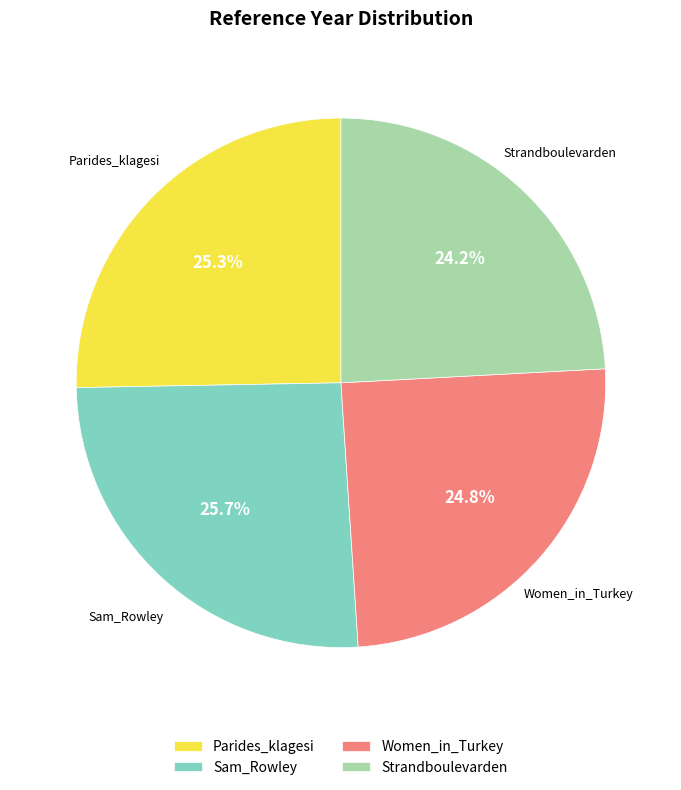

What percentage is the Women_in_Turkey slice, to the nearest percent?

25%